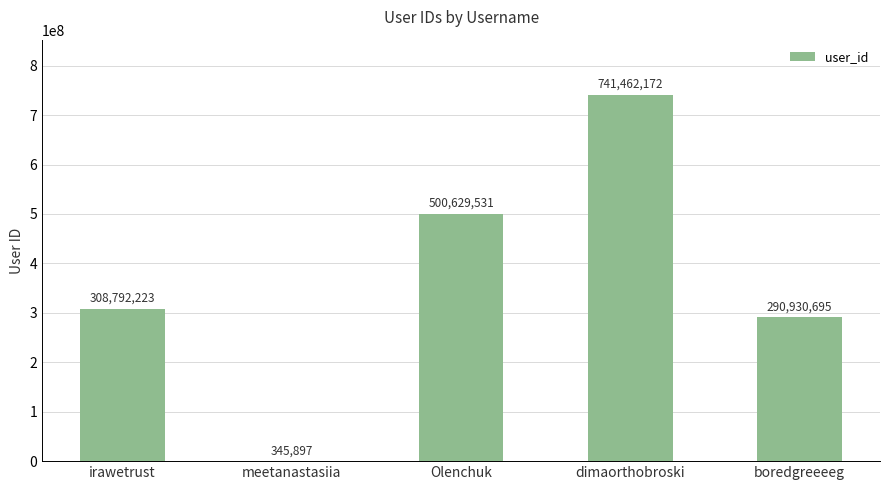

Reading left to right, extract all data points from this chart.

irawetrust=308792223	meetanastasiia=345897	Olenchuk=500629531	dimaorthobroski=741462172	boredgreeeeg=290930695